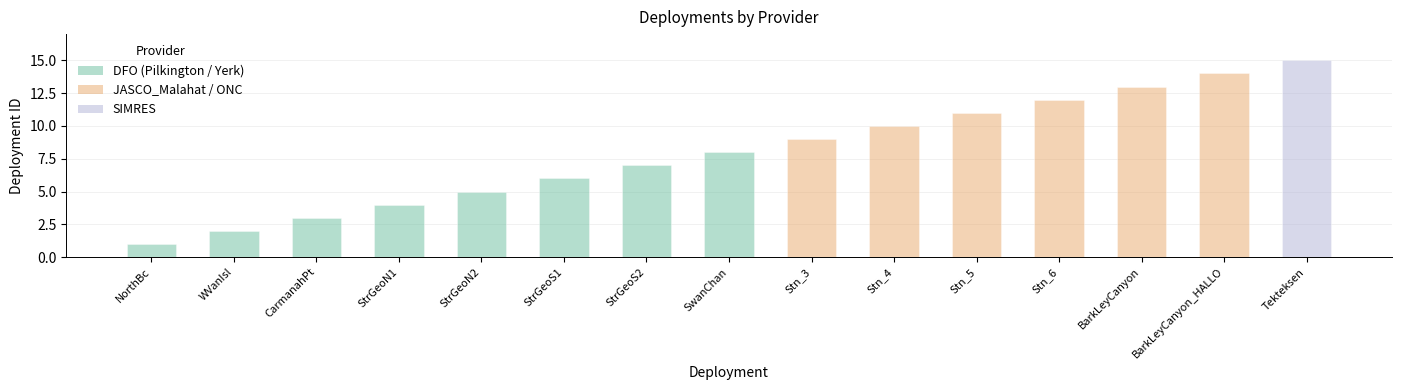

Is it true that the value at Stn_5 is 11?

True